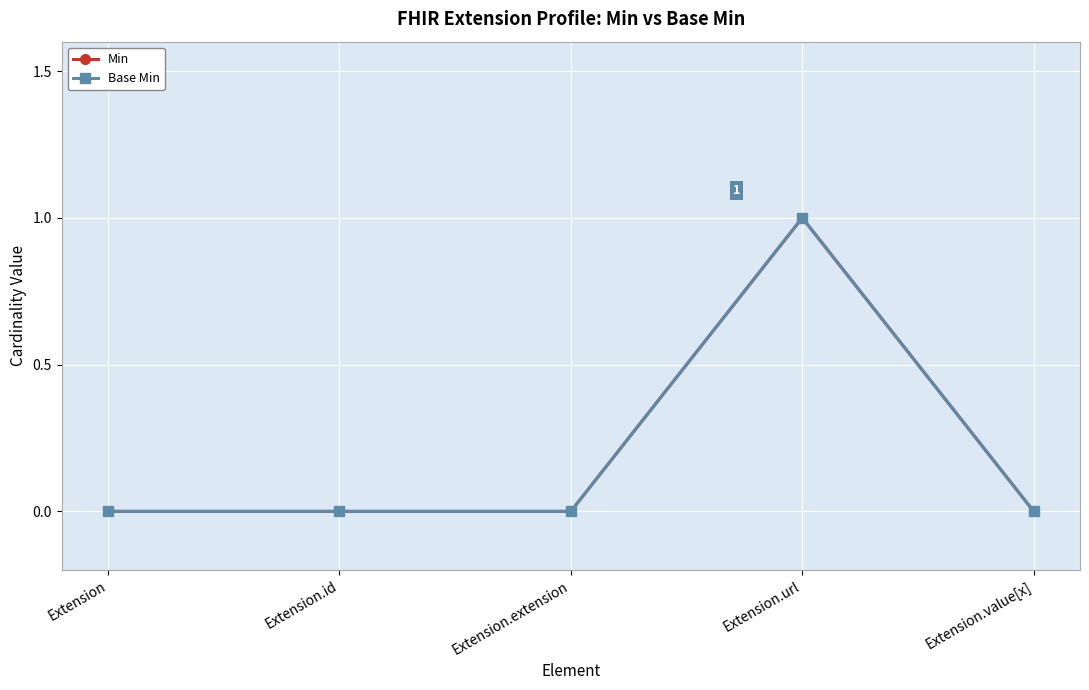

Between Extension and Extension.id, which series saw the biggest shift?

Min